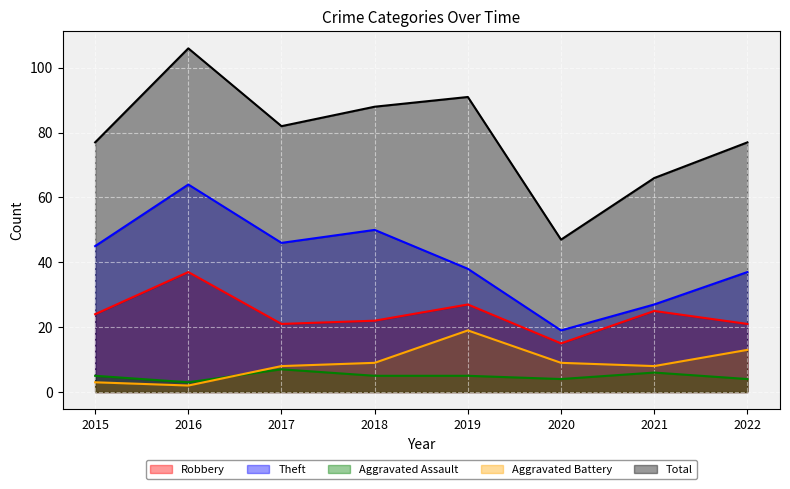

What is the sum of the Total values at 2022 and 2018?

165